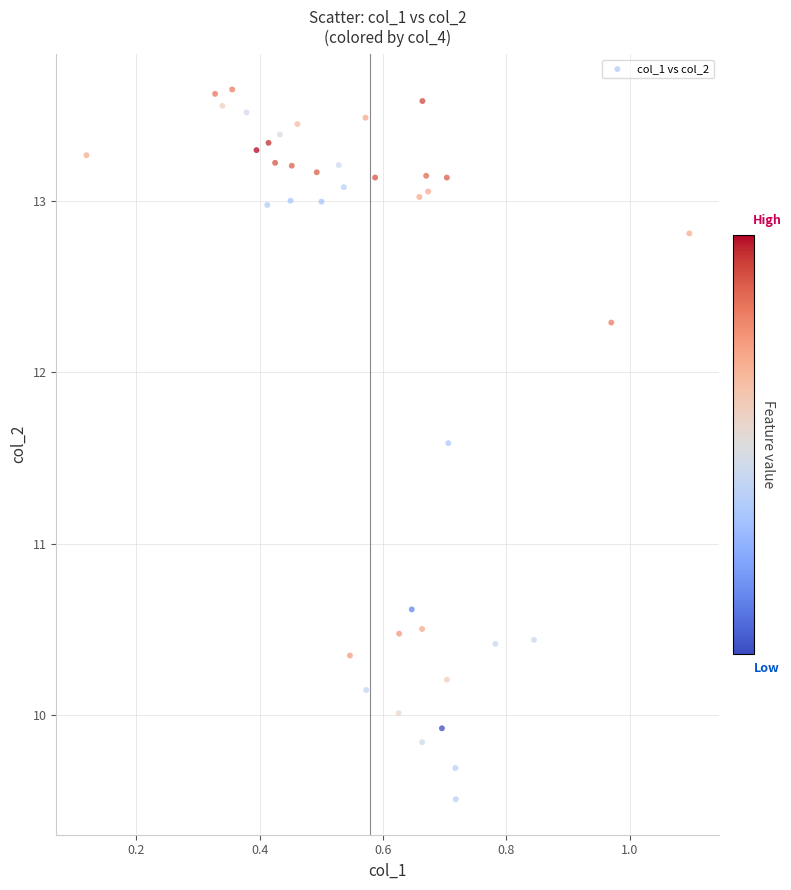

What Y value in the scatter plot is closest to 11?

10.6